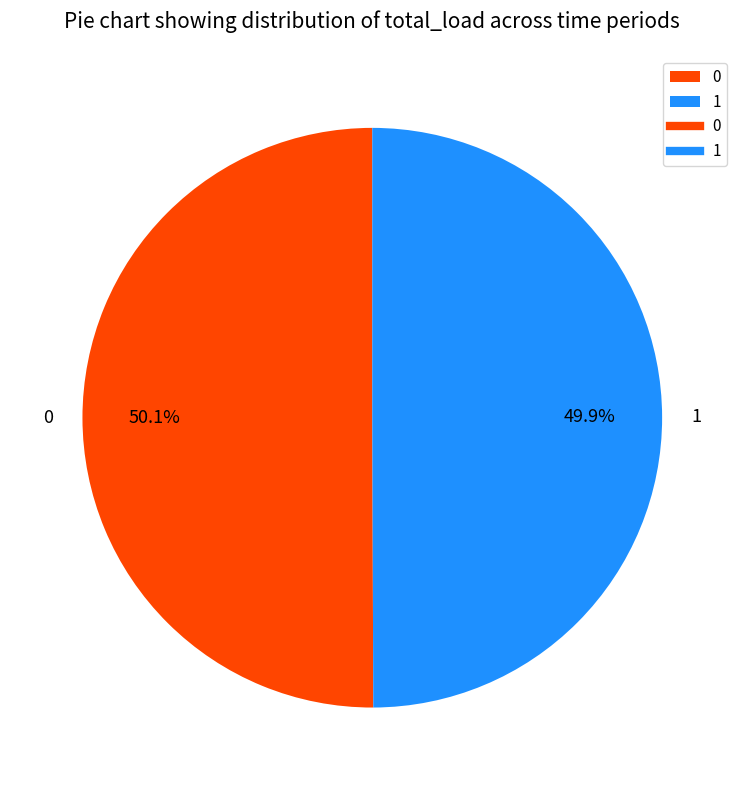

To the nearest percent, what is the average slice percentage?

50%